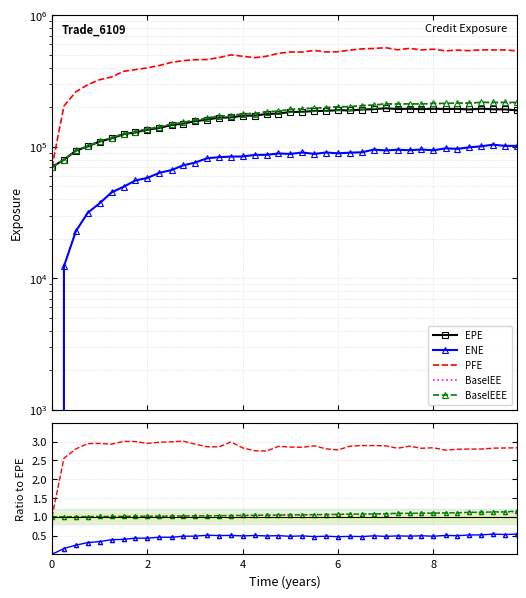

The ENE series shows 0.4 at 38. True or false?

False